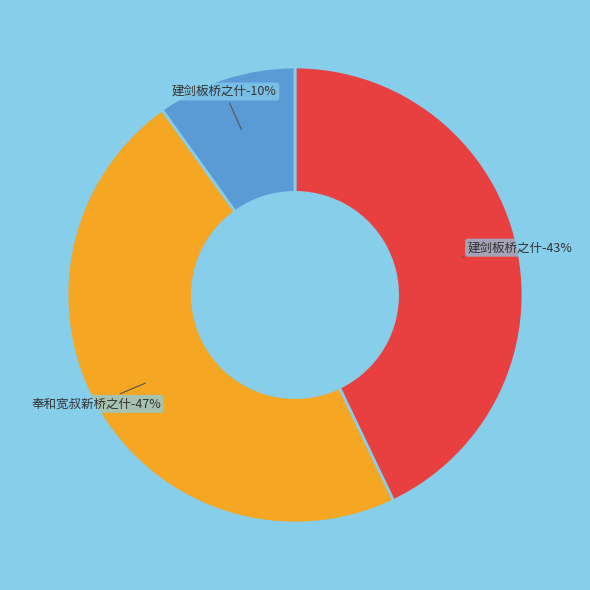

Is there a majority slice in this chart?

No